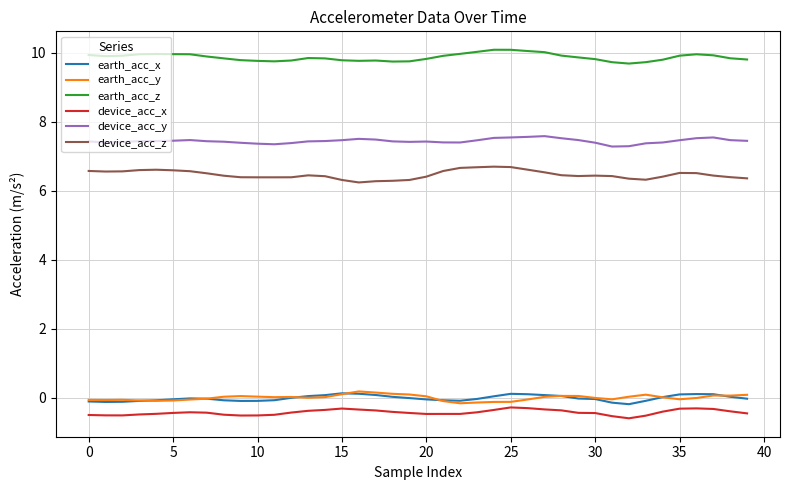

Which series has the largest total across all categories?

earth_acc_z